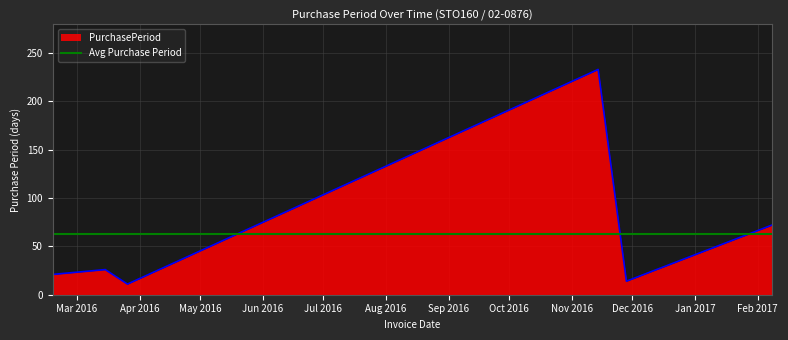

Which series has the largest range (max minus min)?

PurchasePeriod